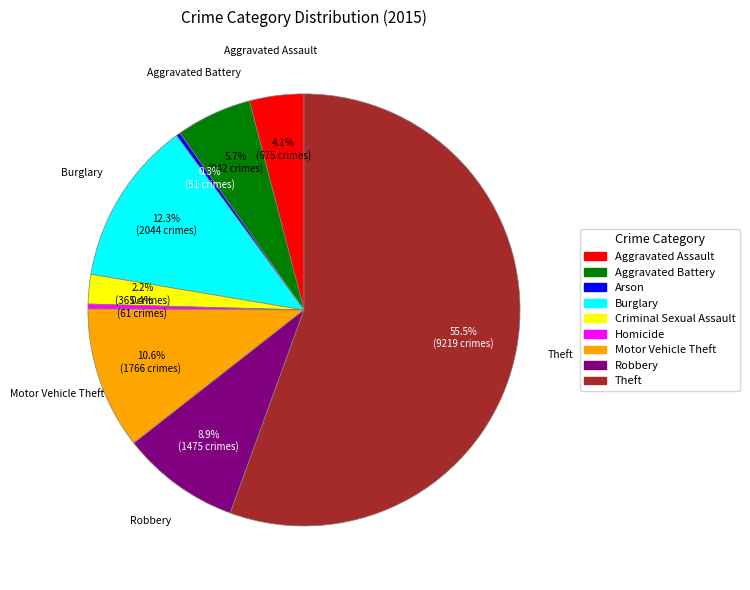

To the nearest percent, what portion does Robbery represent?

9%